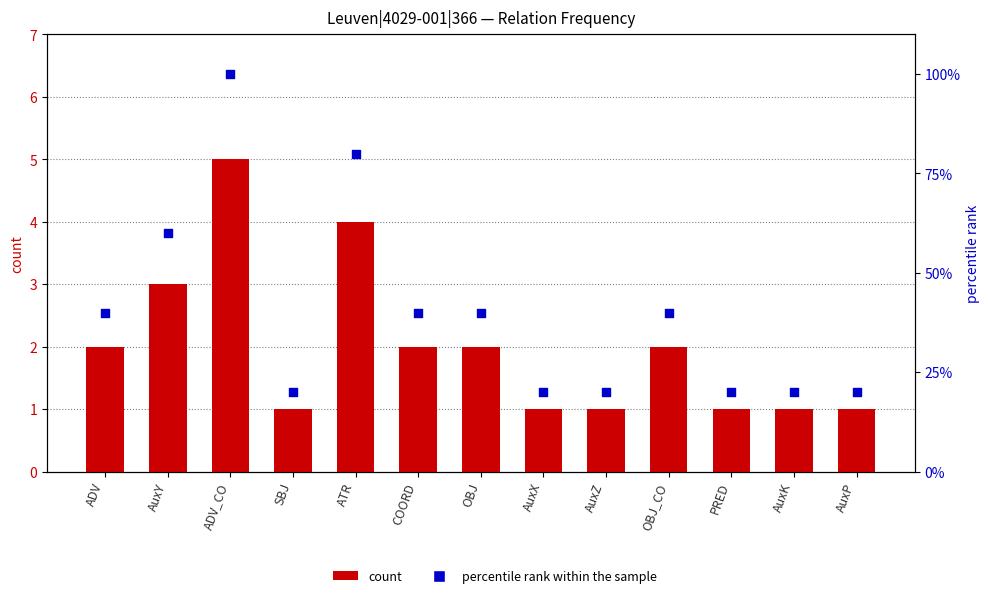

At how many categories does at least one series exceed 85?

1